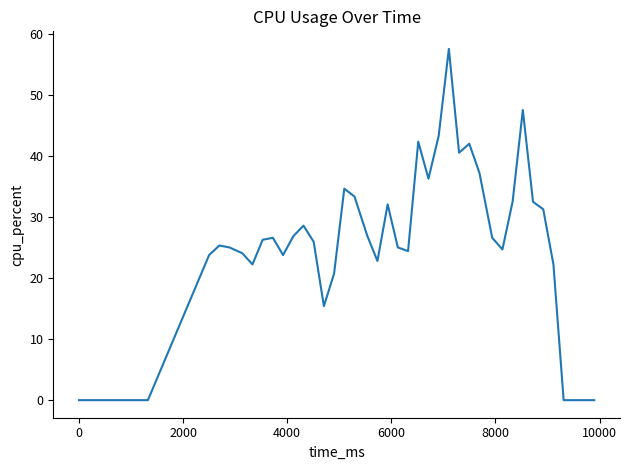

What is the maximum value shown in the chart?

57.5